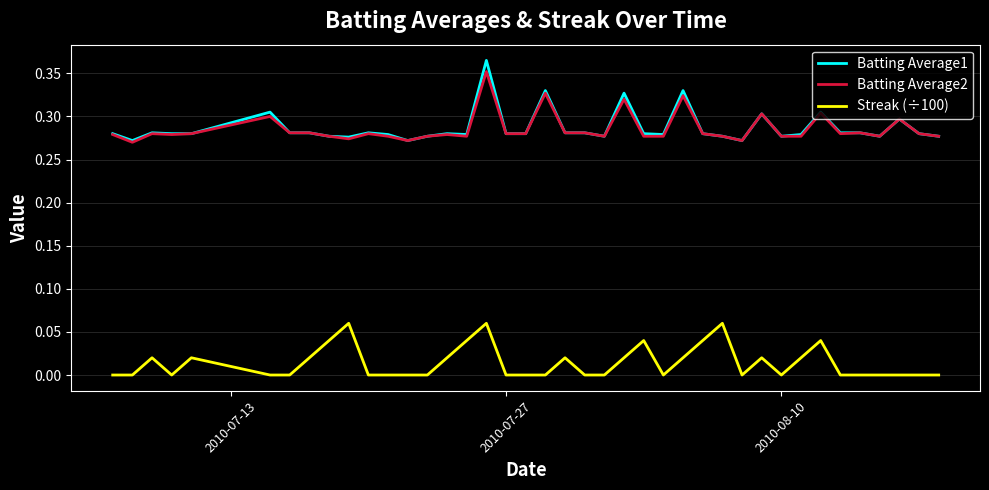

True or false: Streak (÷100) and Batting Average2 intersect in this chart.

False